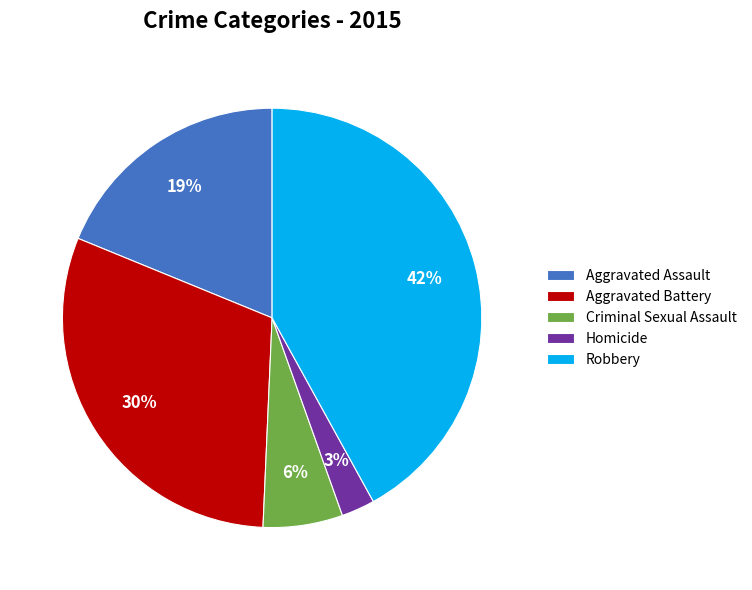

True or false: Criminal Sexual Assault accounts for 6% of the total.

True